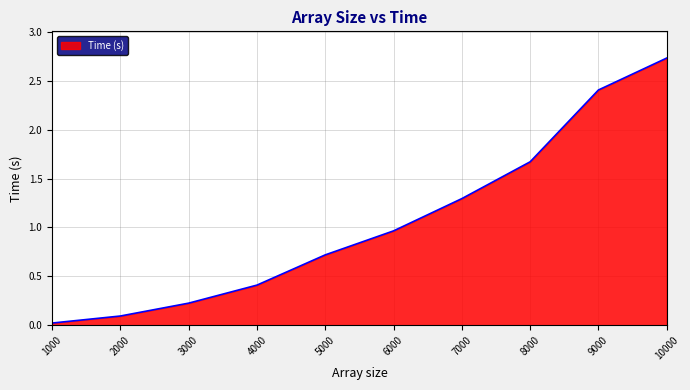

What is the value of the 10th point from the left?

2.7